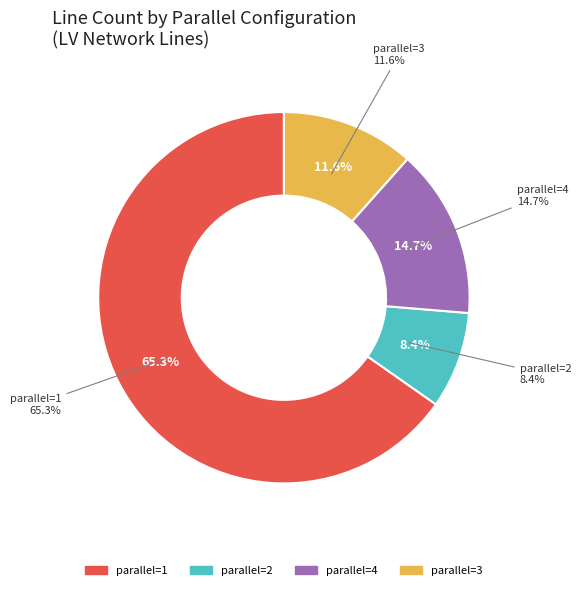

Count the number of slices in the pie.

5